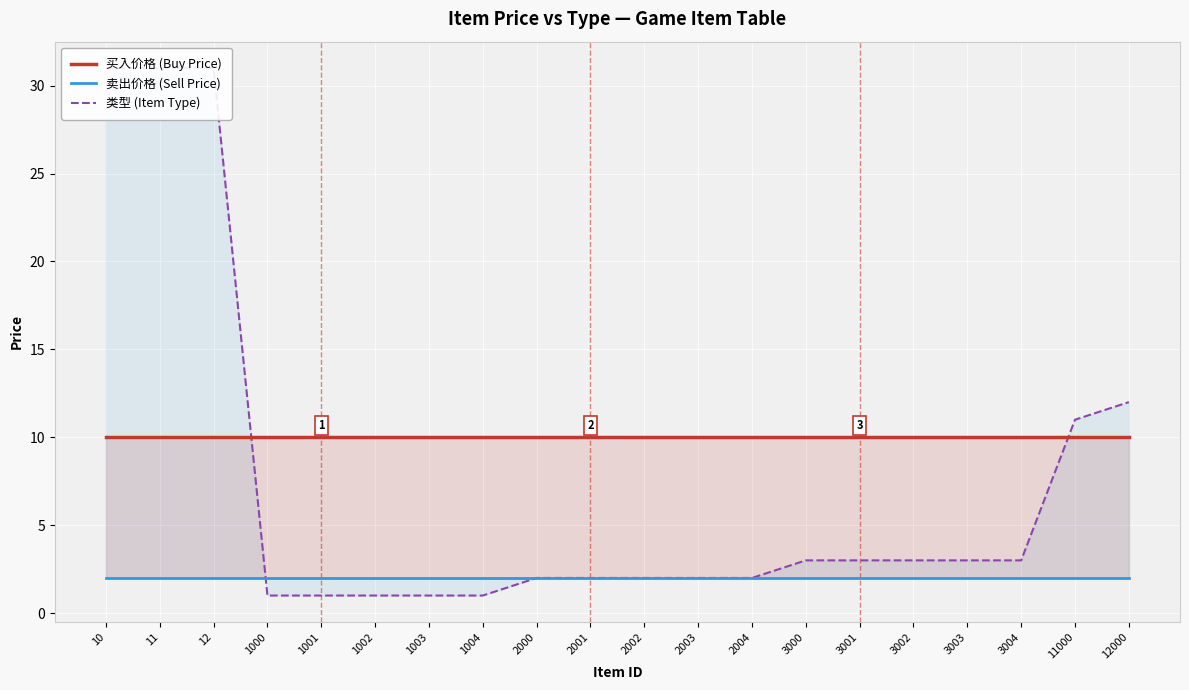

How many data points in 类型 (Item Type) are less than 3?

10